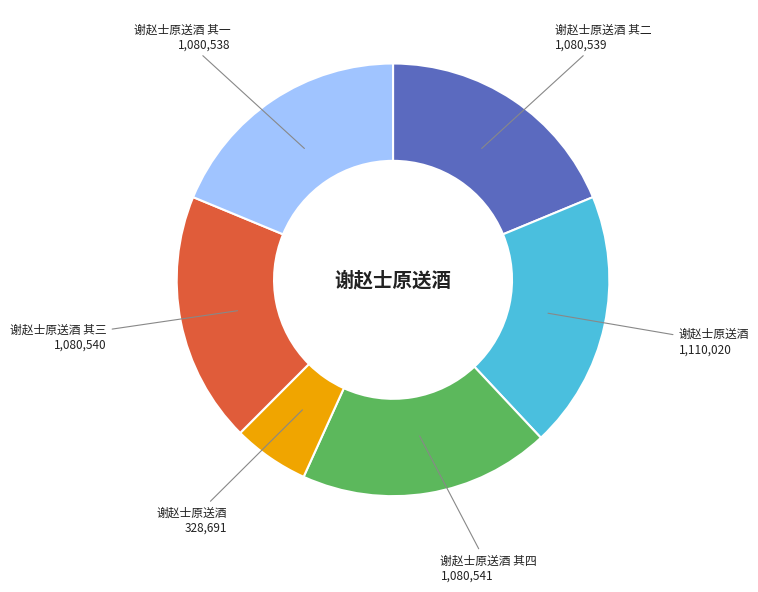

Is there a majority slice in this chart?

No